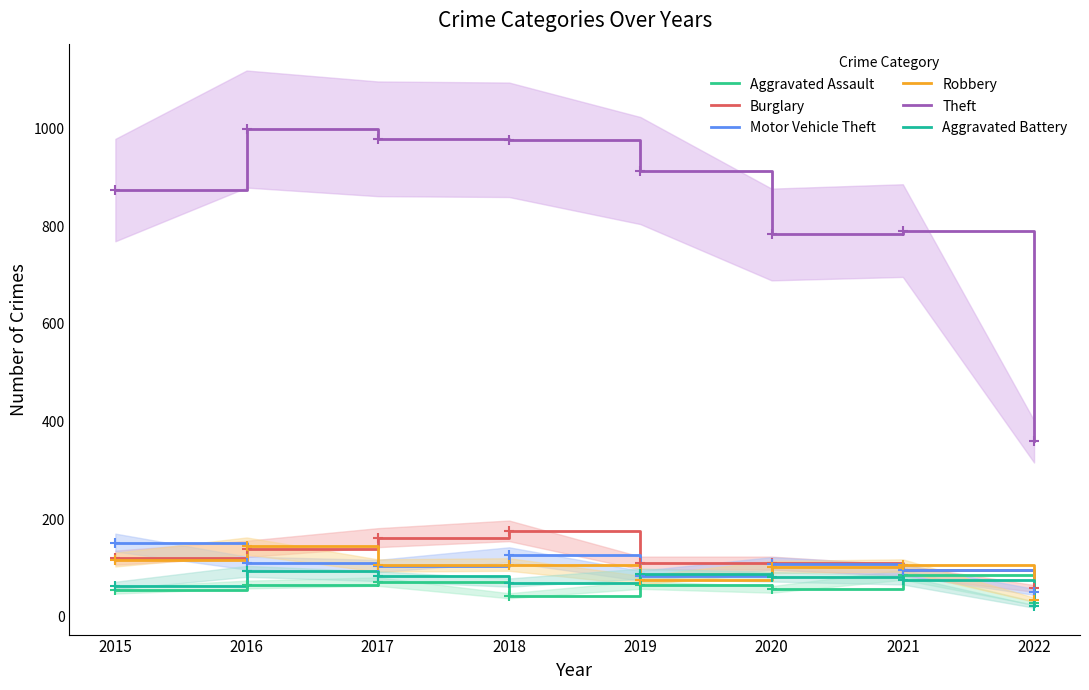

At which category is the sum across all series the highest?

2016